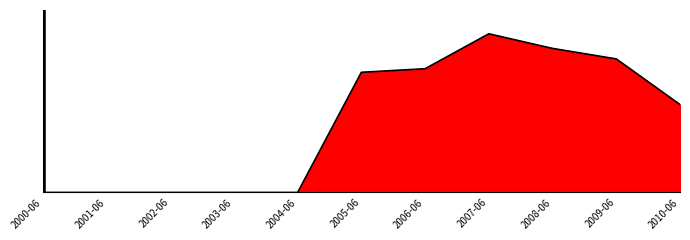

Does the chart display data point markers on the line(s)?

No